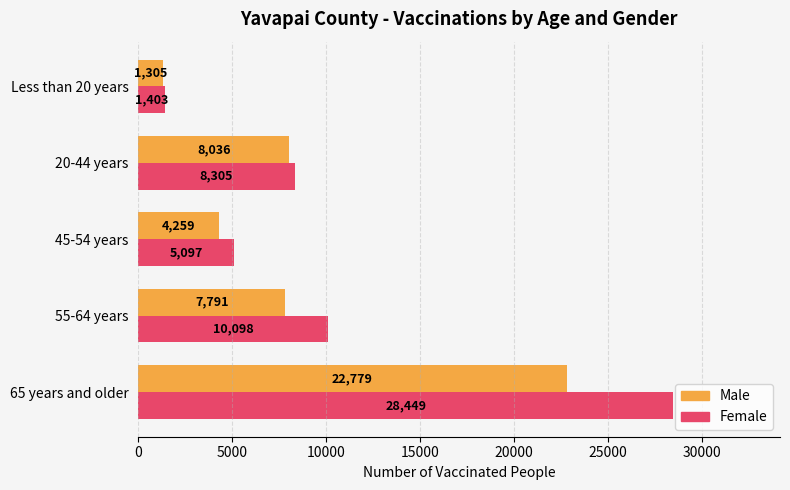

Rank the categories by Male value from highest to lowest.

65 years and older, 20-44 years, 55-64 years, 45-54 years, Less than 20 years